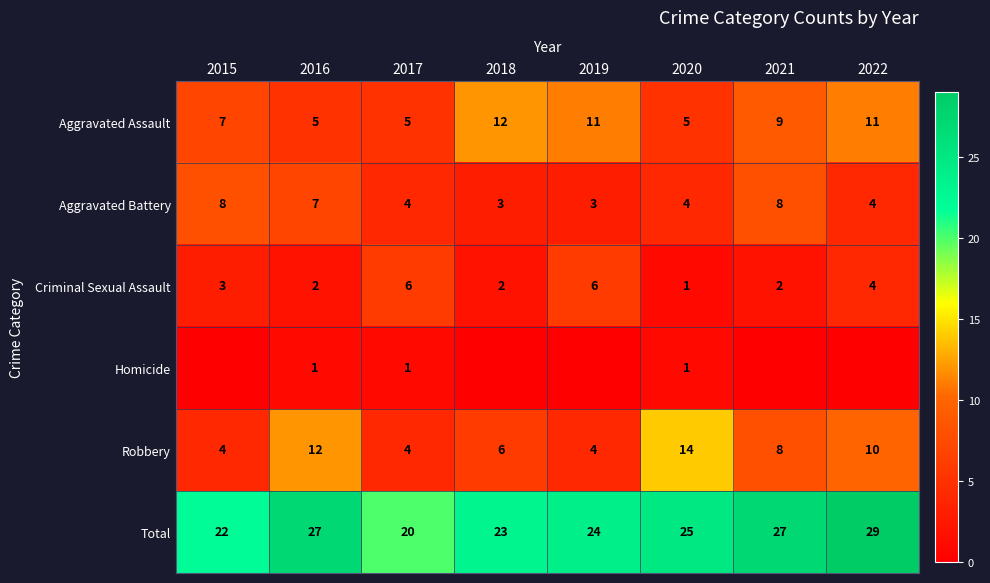

Is it true that Robbery equals 12 at 2016?

True